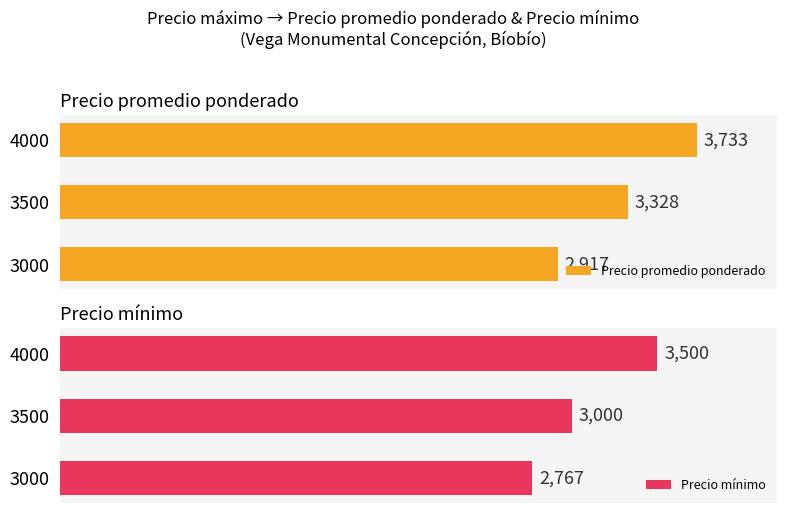

List the labels in order of Precio promedio ponderado value, largest first.

4000, 3500, 3000